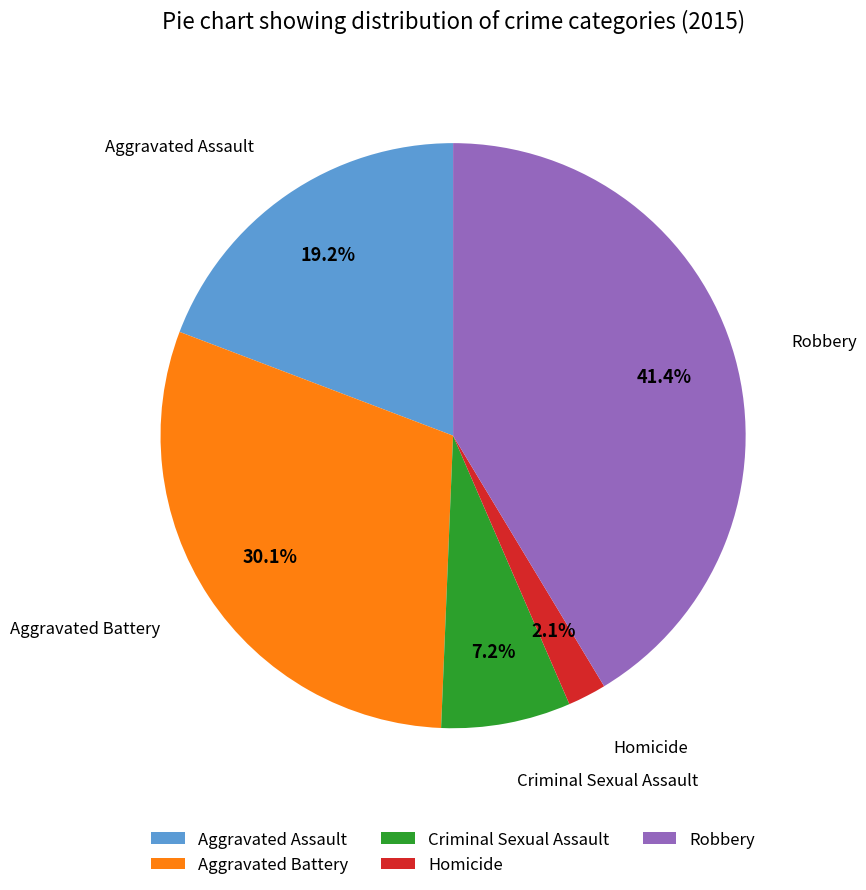

To the nearest percent, what portion does Aggravated Battery represent?

30%